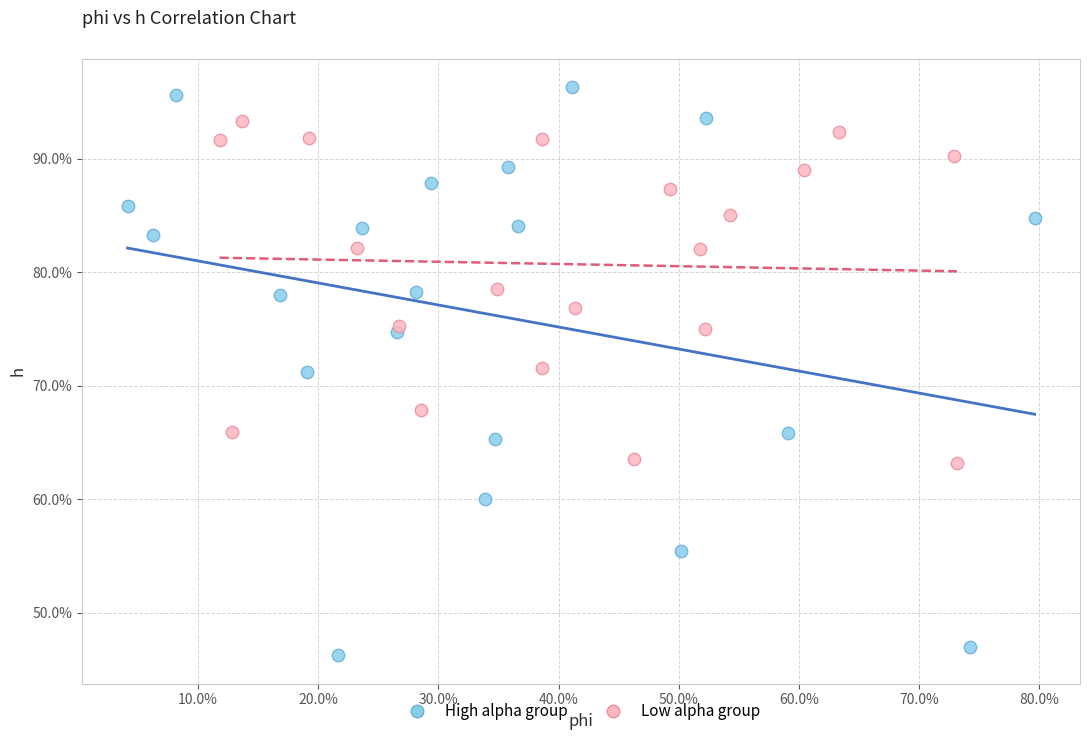

Which series contains the highest Y value?

High alpha group